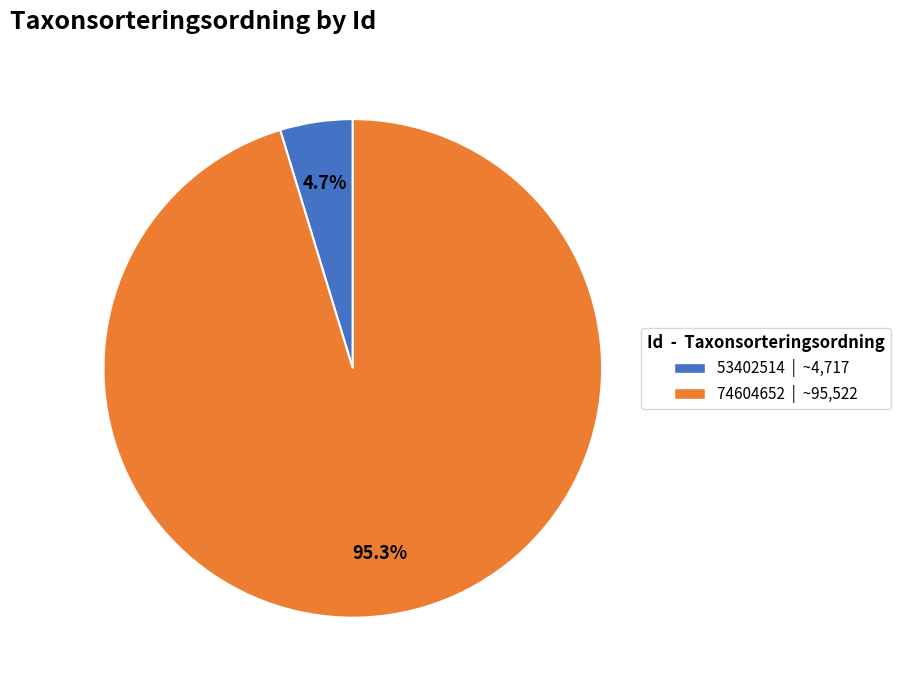

Which slice is the largest?

74604652